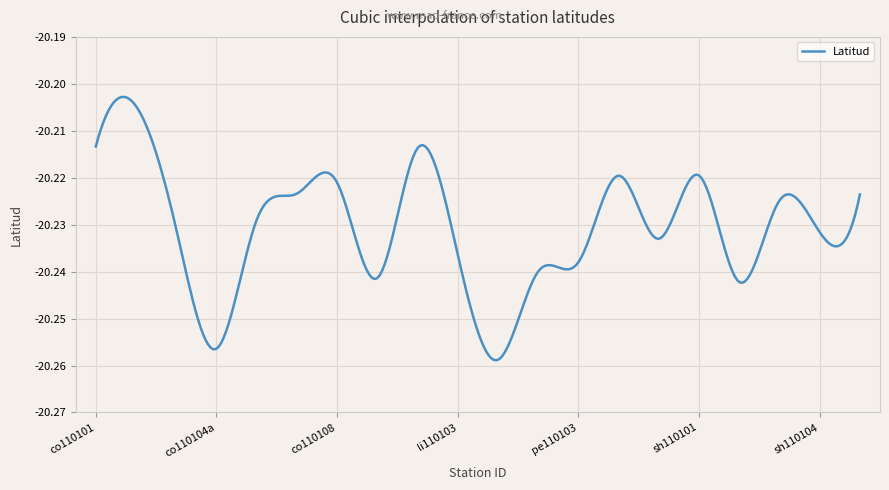

Does the chart display data point markers on the line(s)?

No